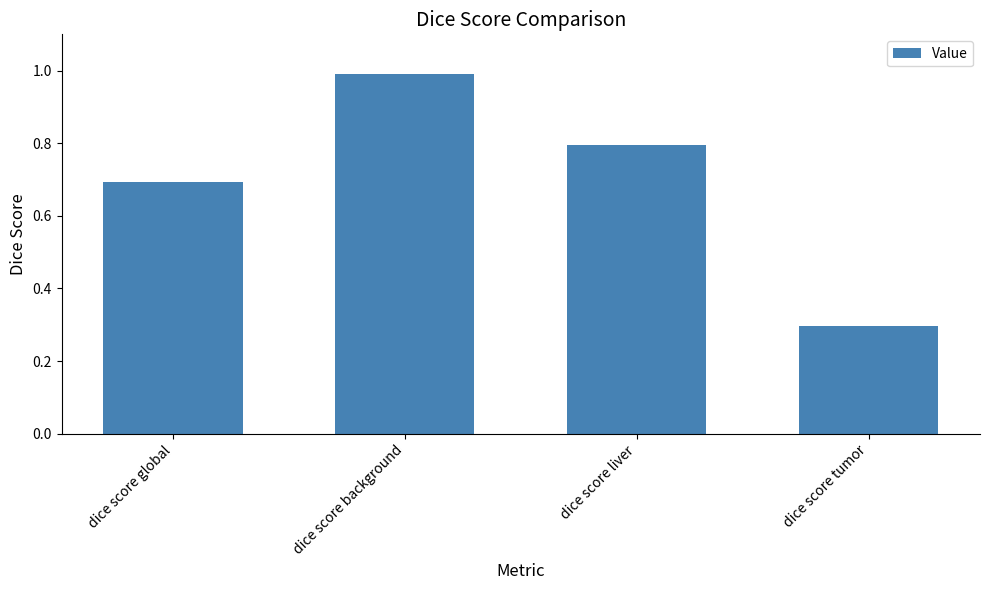

Reading left to right, list all the values displayed in this chart.

0.7	1.0	0.8	0.3